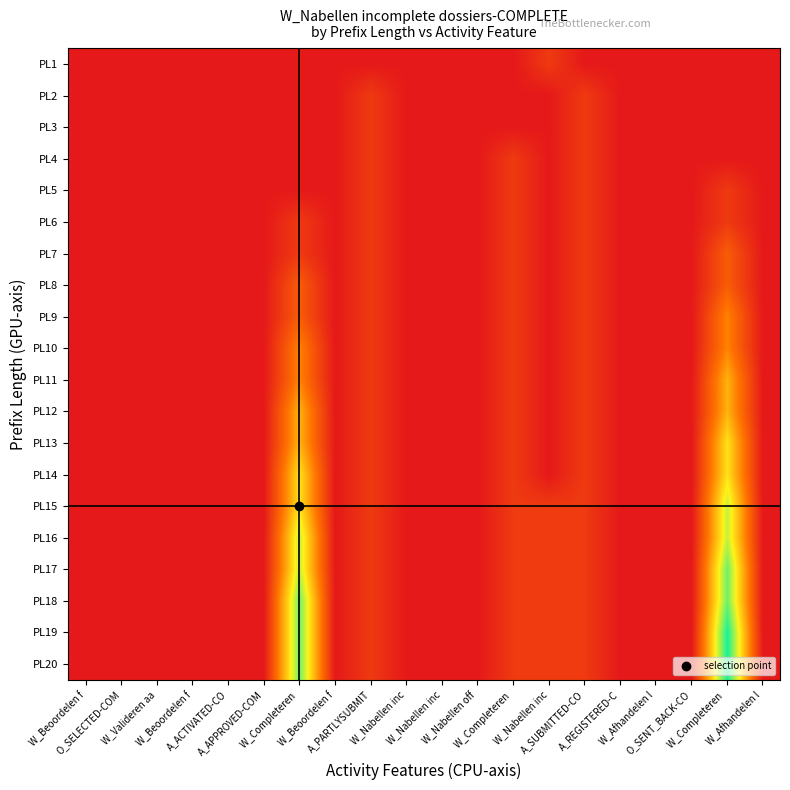

At how many categories does at least one series exceed 2?

2